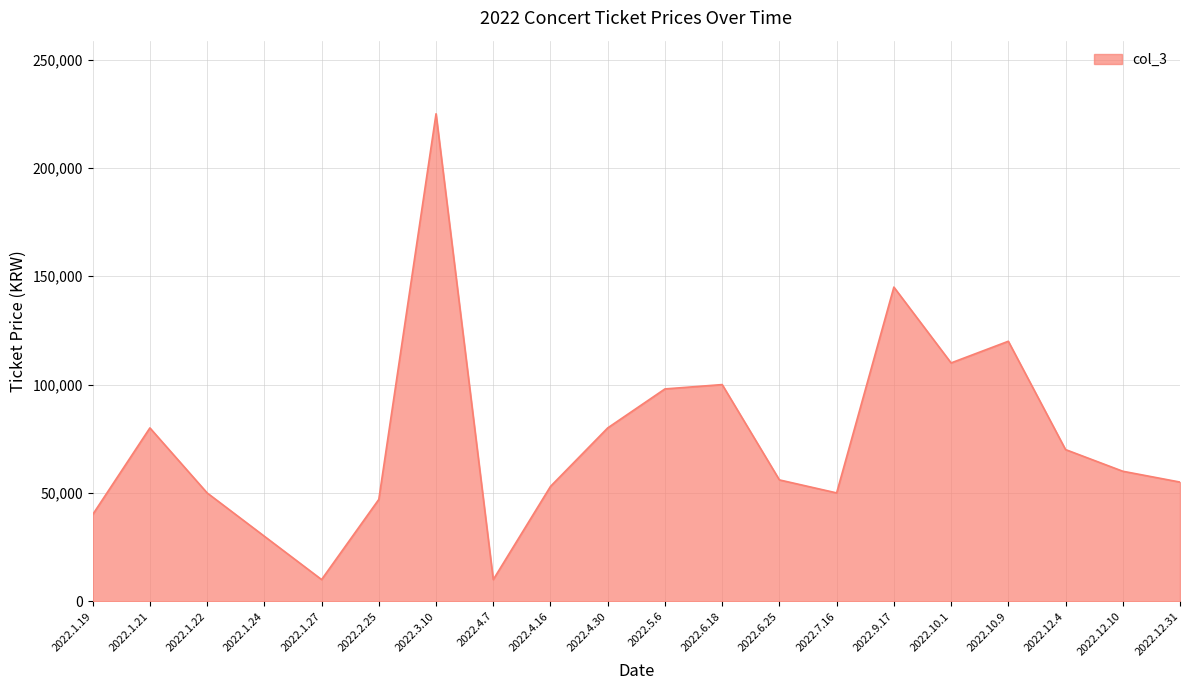

The chart shows a value of 60000 at 2022.12.10. True or false?

True